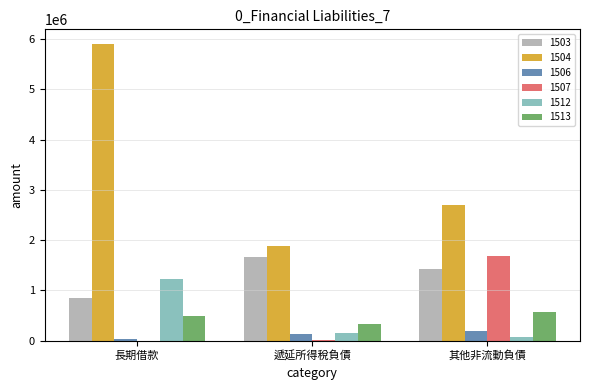

Which series has the largest total across all categories?

1504